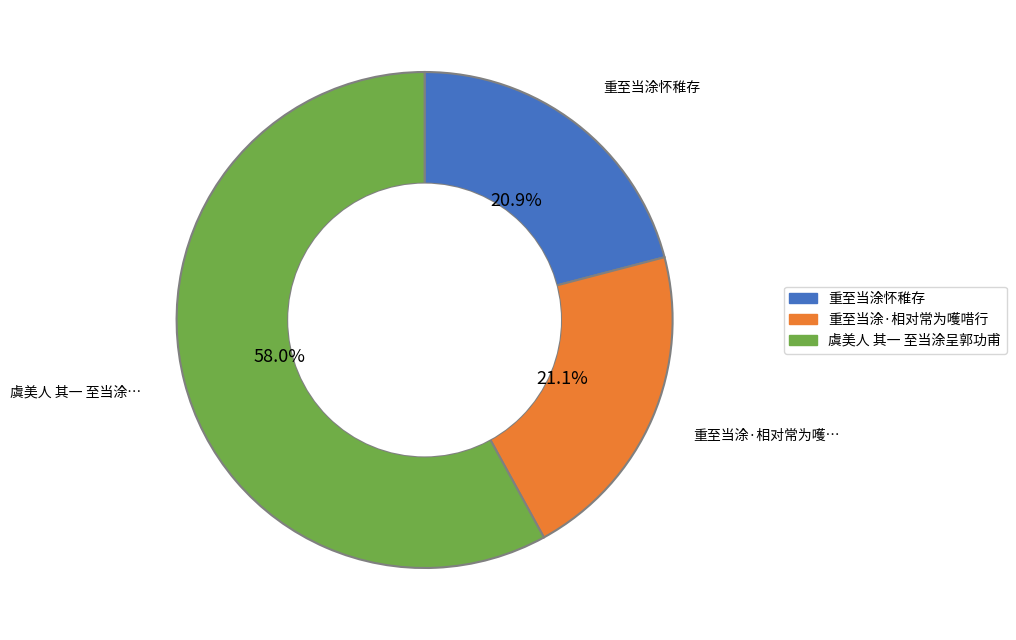

To the nearest percent, what portion does 虞美人 其一 至当涂呈郭功甫 represent?

58%